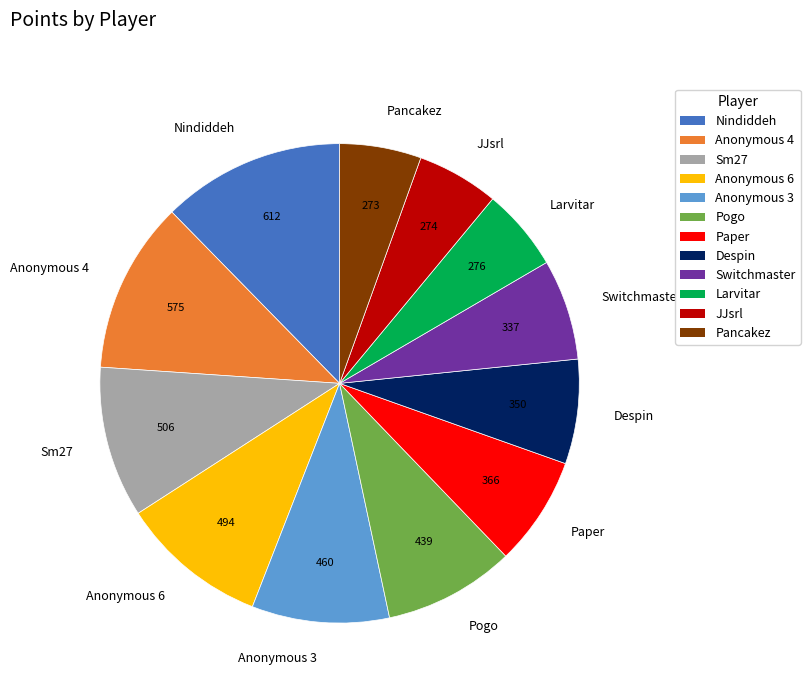

The Despin slice represents 21% of the pie. True or false?

False